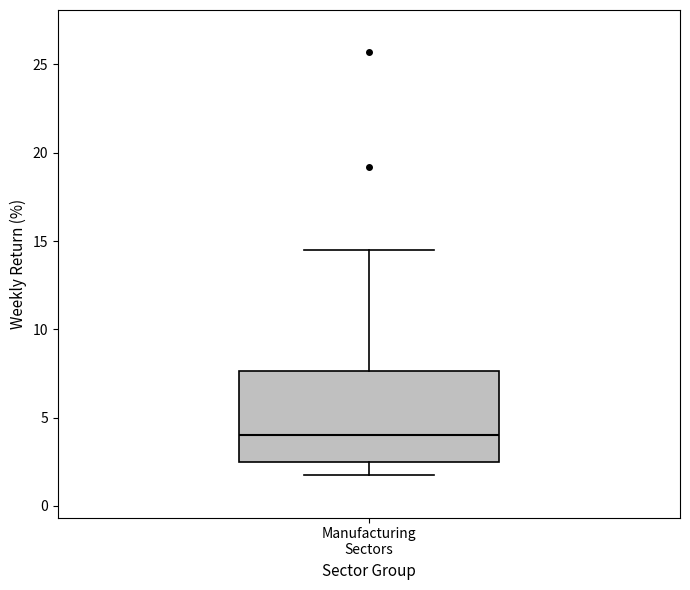

Transcribe this box plot: give where the median line is, the range the box spans, and where the two whiskers end, as read against the y-axis. The values are not printed on the chart, so give them approximately, as read against the axis.

median 4.0, box 2.5 to 7.5, whiskers 1.5 to 14.5